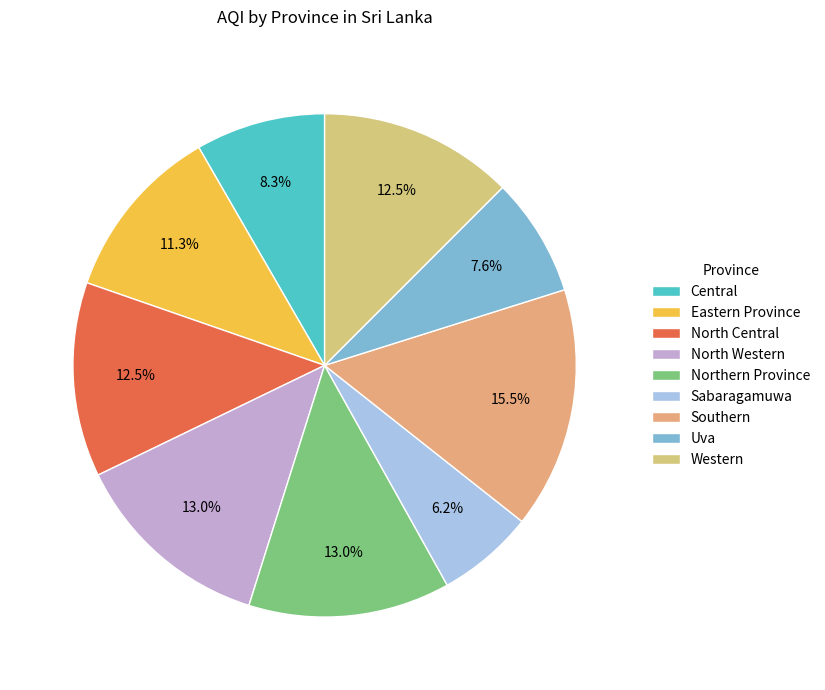

What portion of the pie excludes Uva?

92.4%